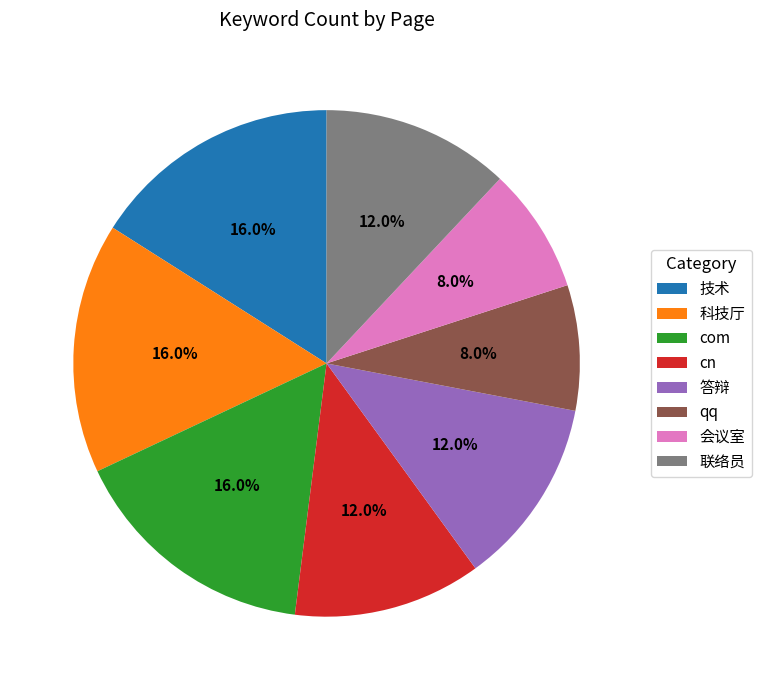

Does 技术 account for over 50% of the chart?

No